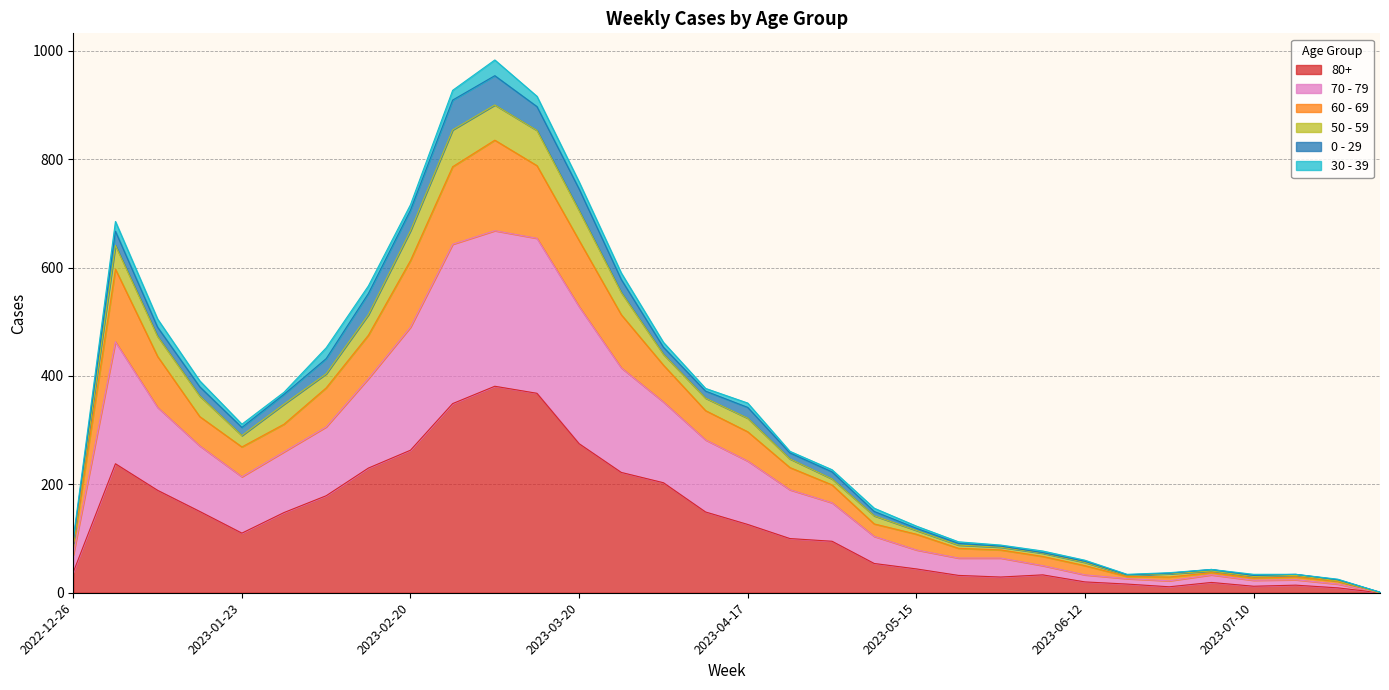

Where is 80+ nearest to the value 190?

2023-01-09